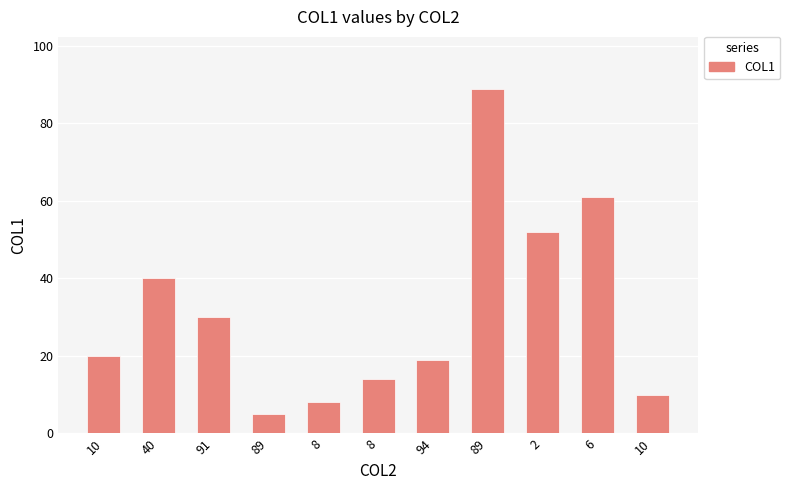

List the labels in order of value, smallest first.

89, 8, 10, 8, 94, 10, 91, 40, 2, 6, 89